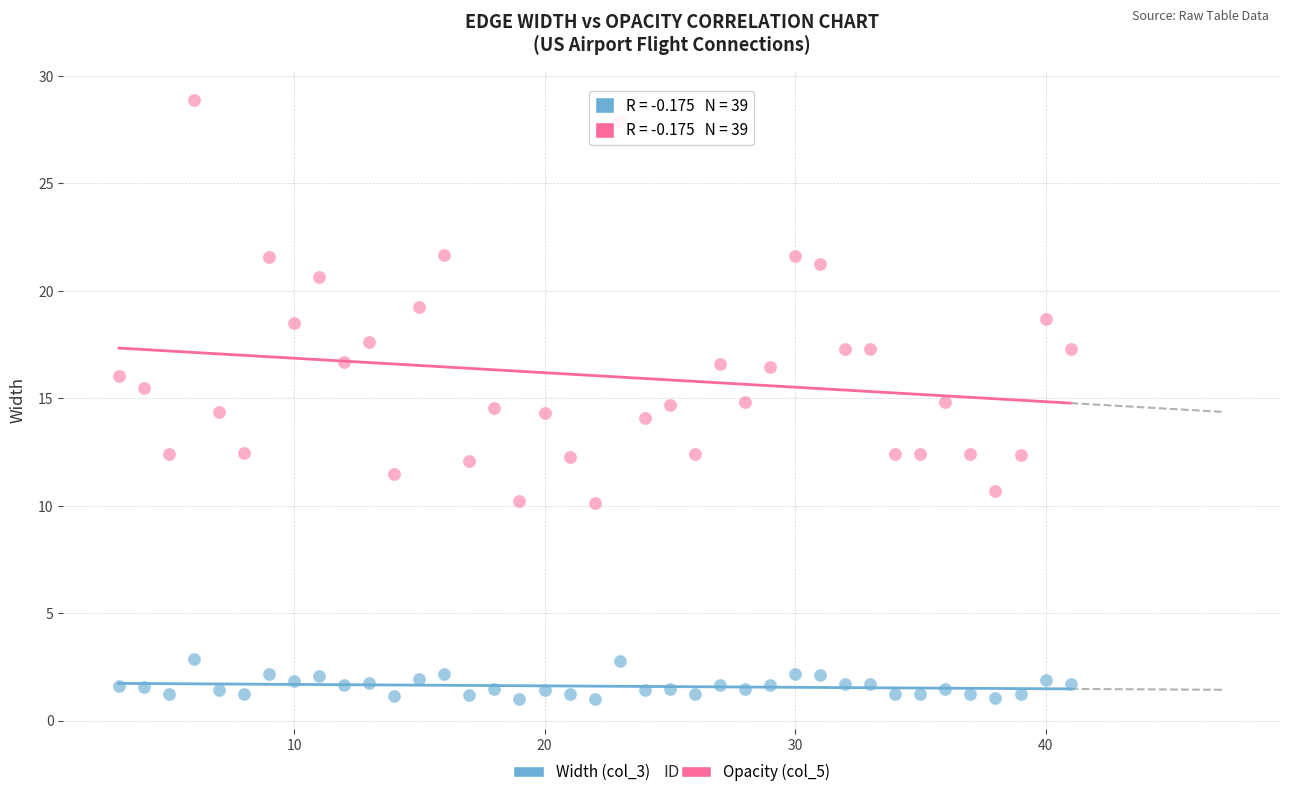

Across all data points, what is the range of Y values (max minus min)?

27.9